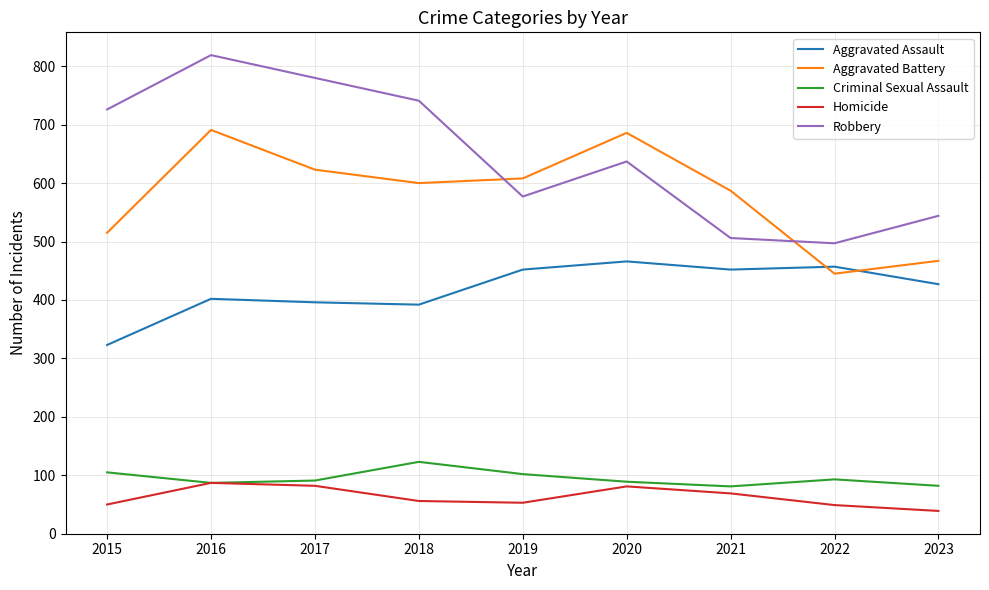

The Aggravated Battery series shows 445 at 2022. True or false?

True